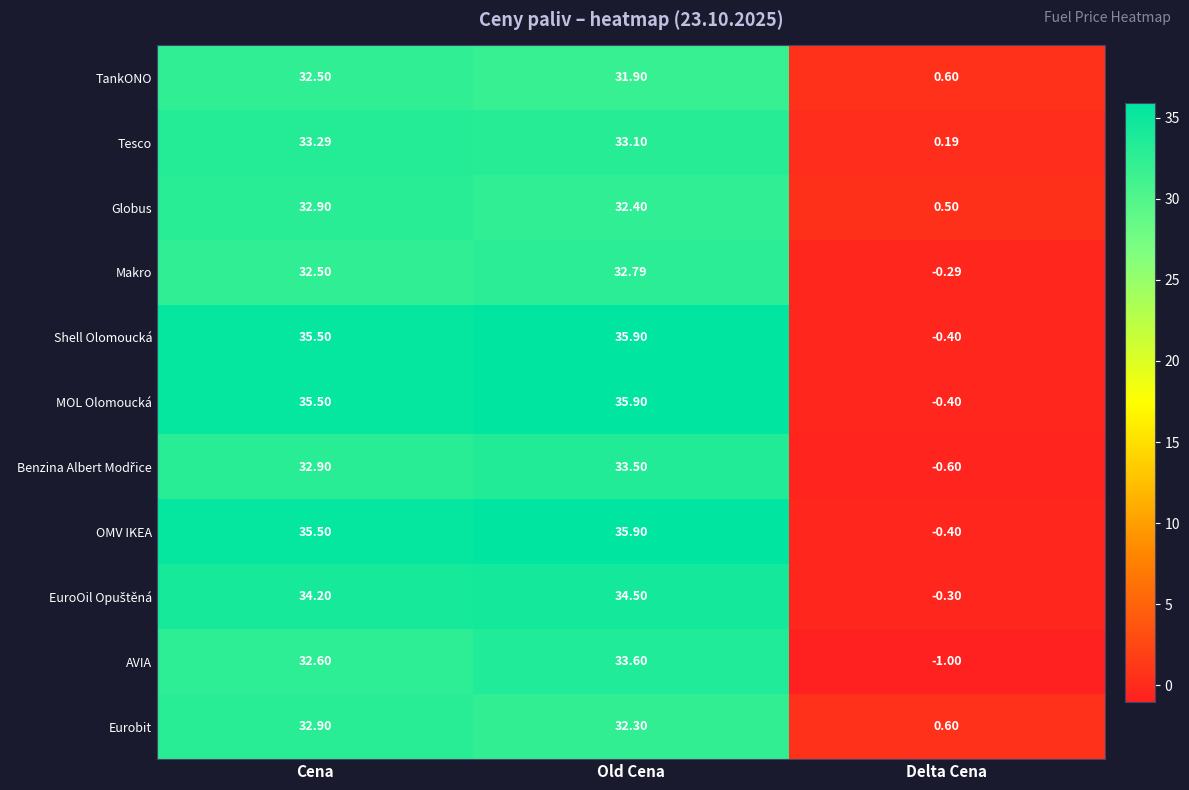

Rank the categories by MOL Olomoucká value from lowest to highest.

Delta Cena, Cena, Old Cena